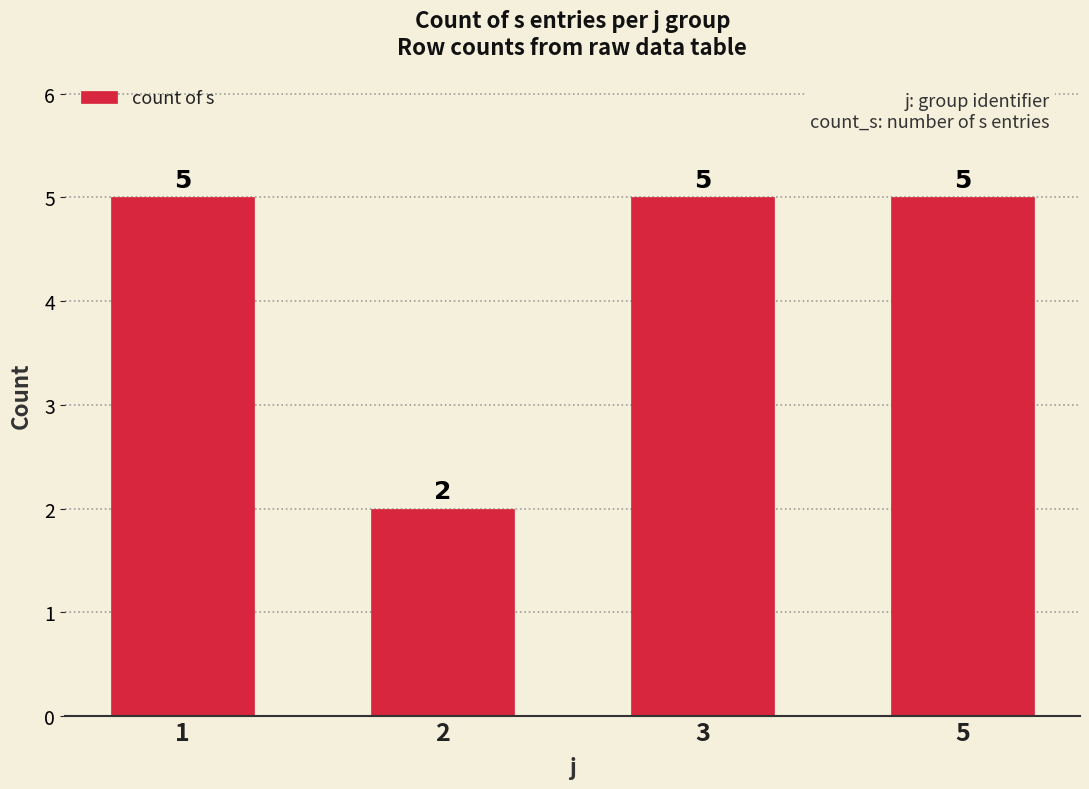

What value does the data have at 2?

2